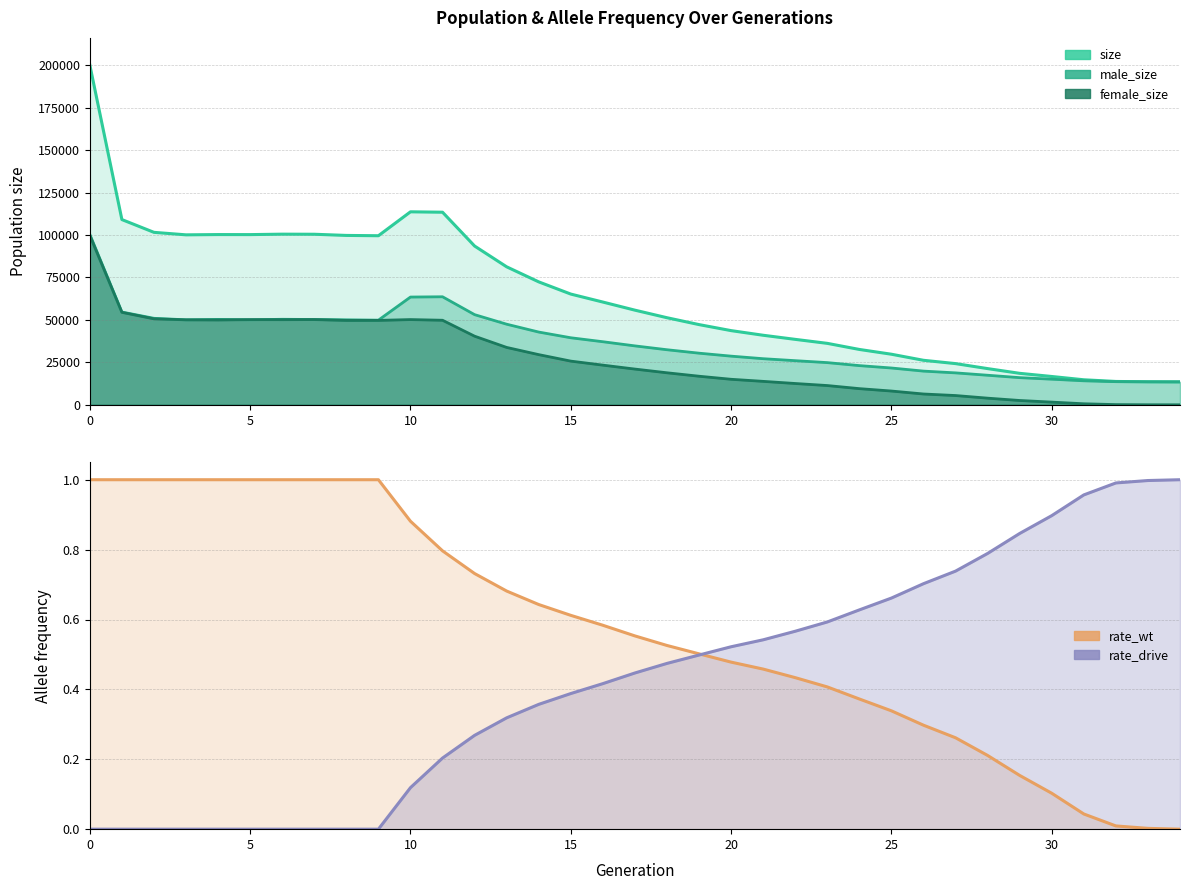

The value of size at 24 is 32599.0. True or false?

True